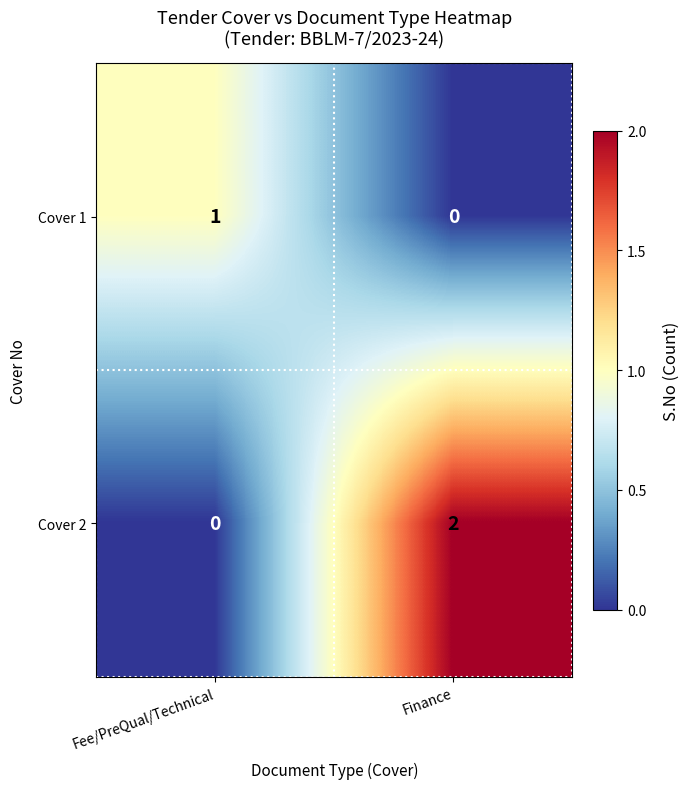

The value of Cover 2 at Finance is 2. True or false?

True